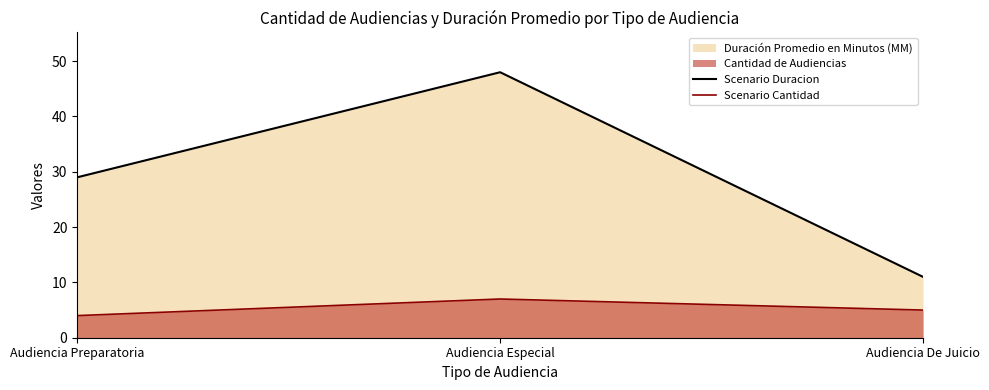

Reading right to left, what are all the values shown in this chart?

Scenario Duracion: 11	48	29
Scenario Cantidad: 5	7	4